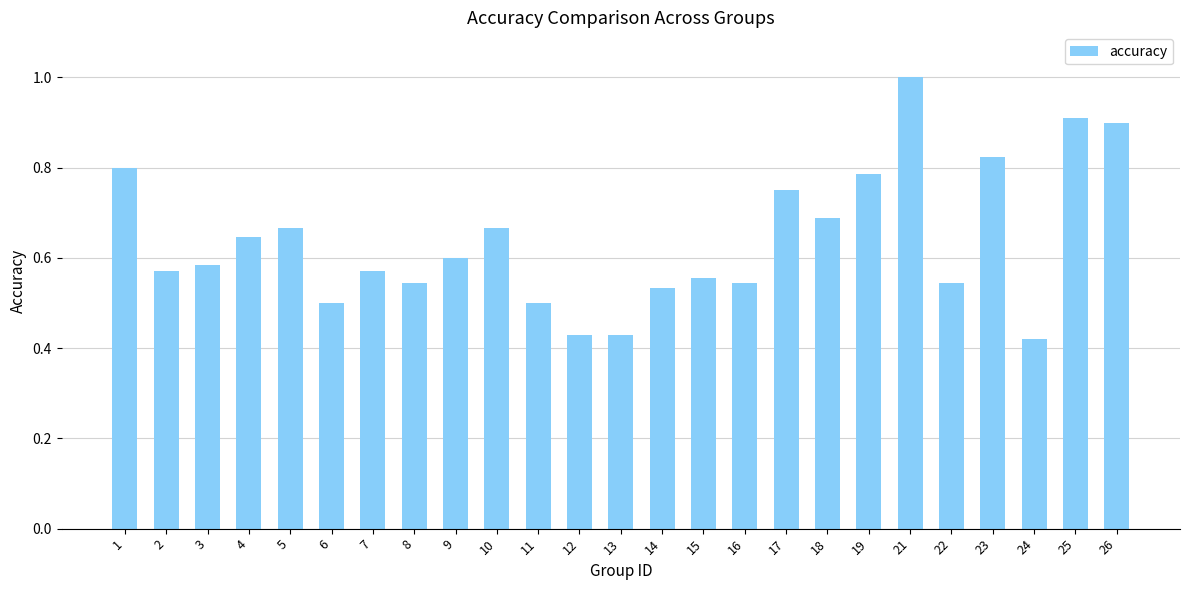

The value at 19 is 1.1. True or false?

False